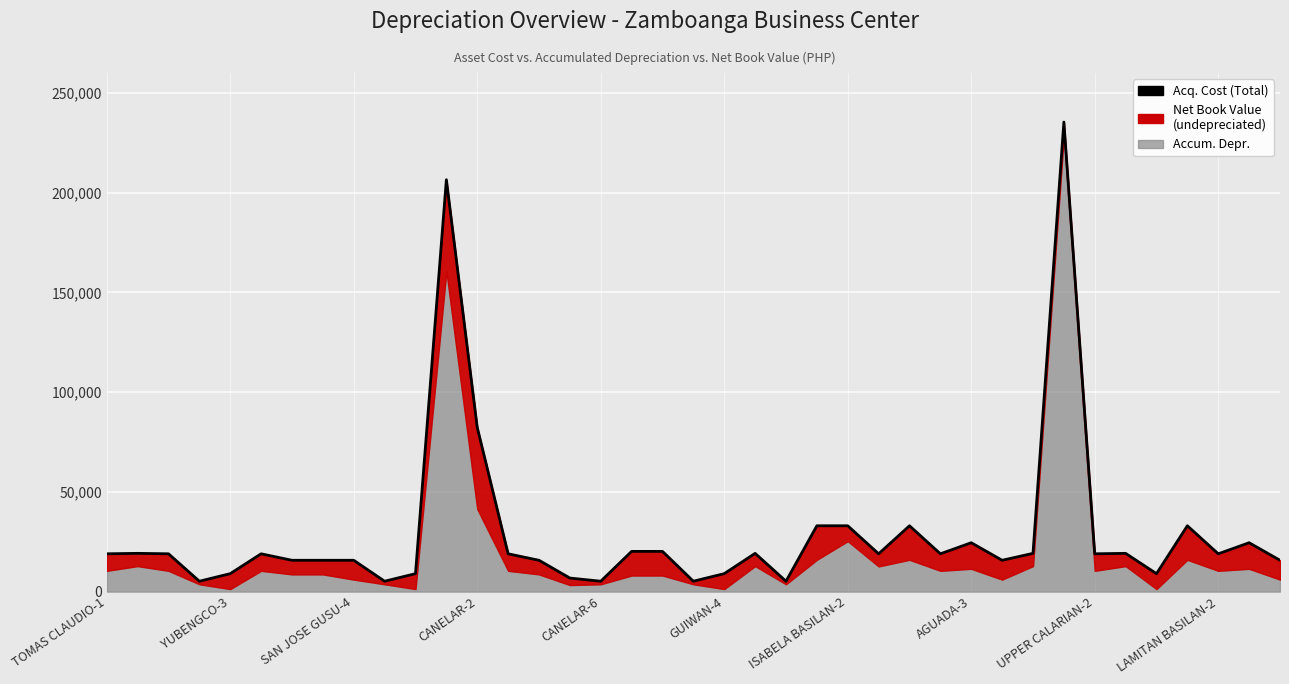

Does the chart display data point markers on the line(s)?

No